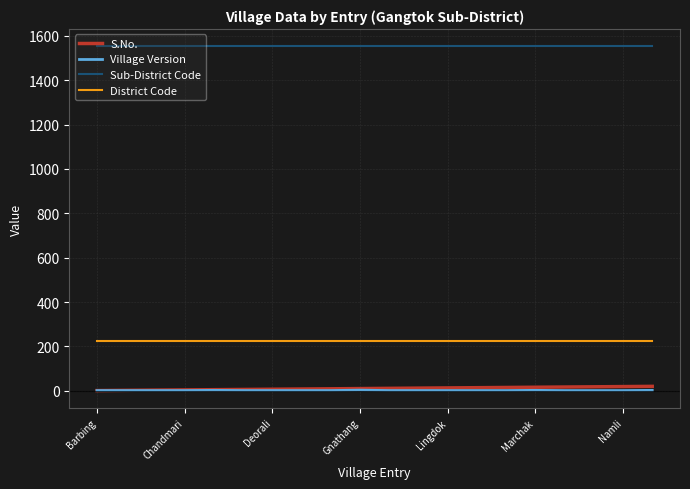

Which series has the widest spread of values?

S.No.